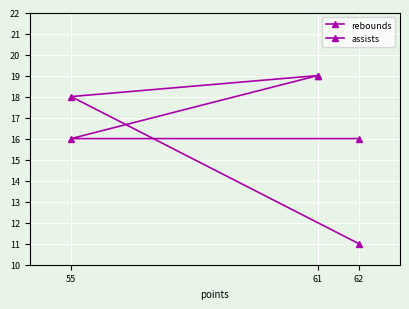

Reading left to right, list all the values displayed in this chart.

rebounds: 61=19	55=18	62=11
assists: 61=19	55=16	62=16